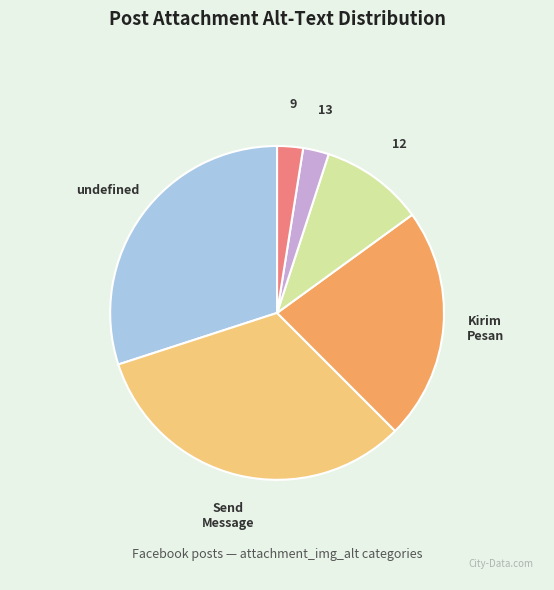

Is the sum of 12 and undefined greater than half?

No